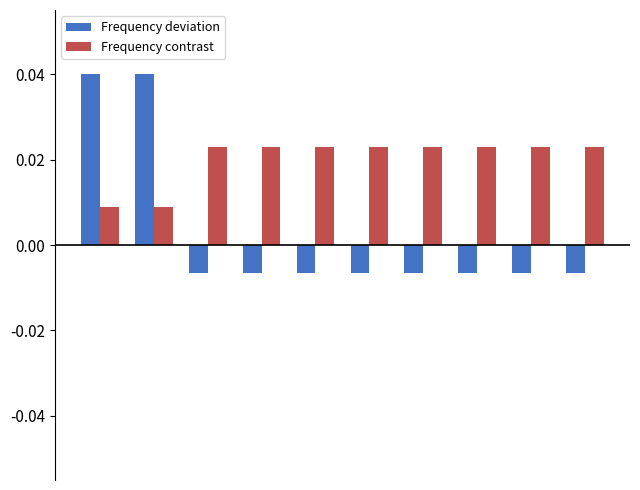

Which series has the widest spread of values?

Frequency deviation